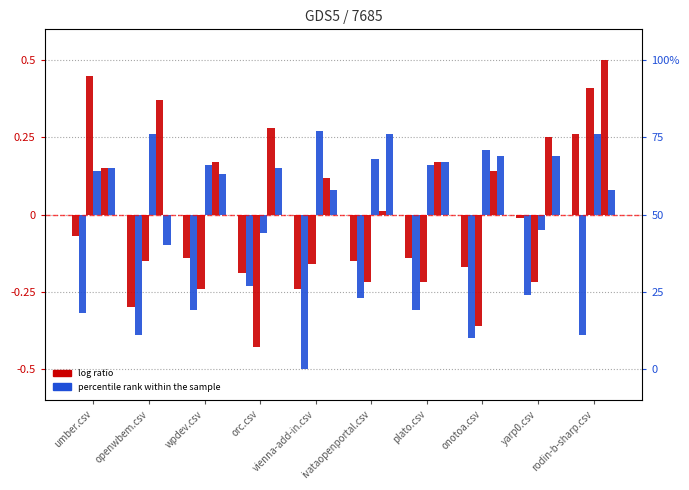

Rank the categories by vienna-add-in.csv value from lowest to highest.

orc.csv, yarp0.csv, umber.csv, wpdev.csv, plato.csv, ivataopenportal.csv, onotoa.csv, openwbem.csv, rodin-b-sharp.csv, vienna-add-in.csv